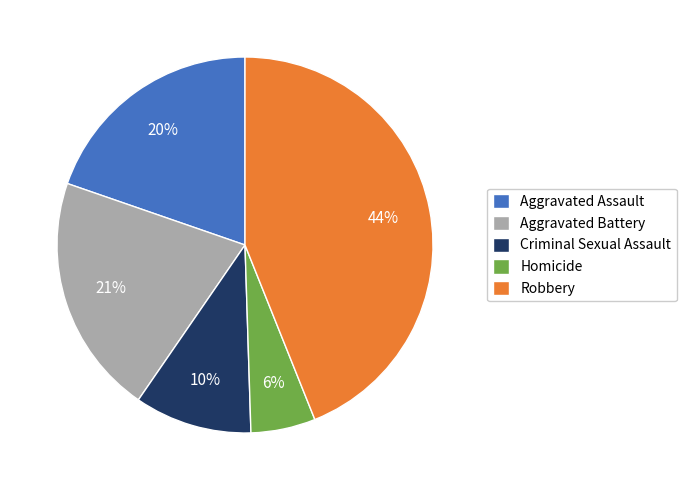

How many slices are in this pie chart?

5